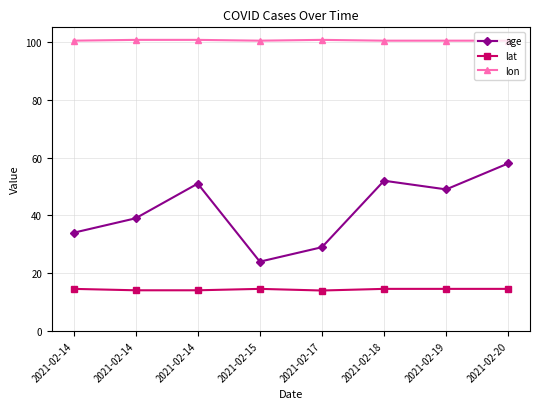

Does the chart have visible grid lines?

Yes